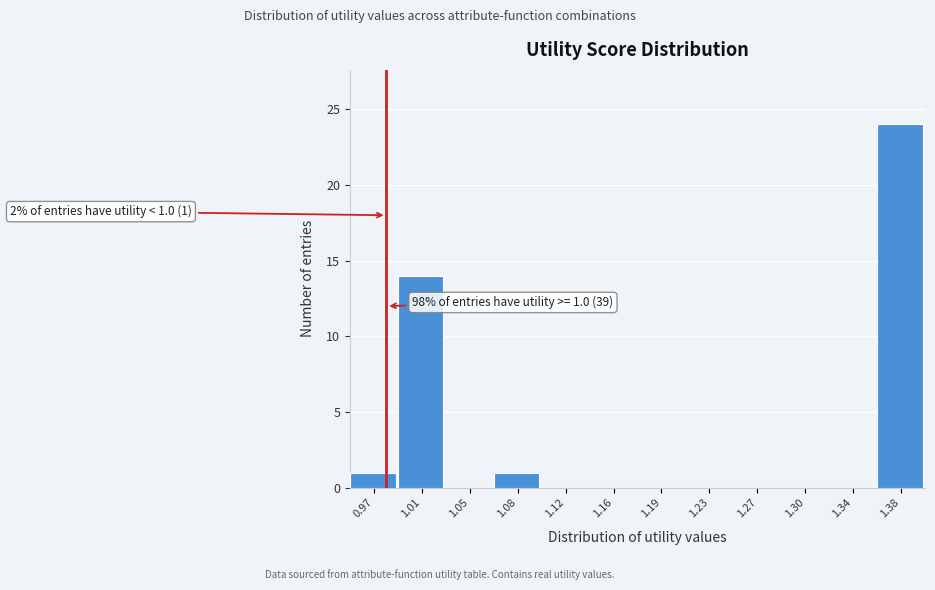

Reading left to right, what are all the values shown in this chart?

0.97=1	1.01=14	1.05=0	1.08=1	1.12=0	1.16=0	1.19=0	1.23=0	1.27=0	1.30=0	1.34=0	1.38=24